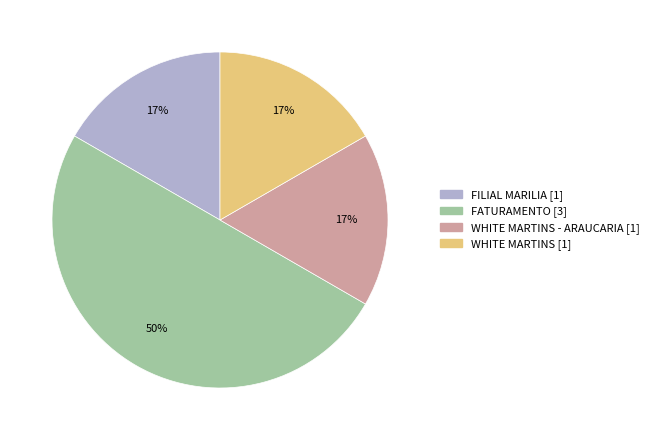

To the nearest percent, what is the average slice percentage?

25%